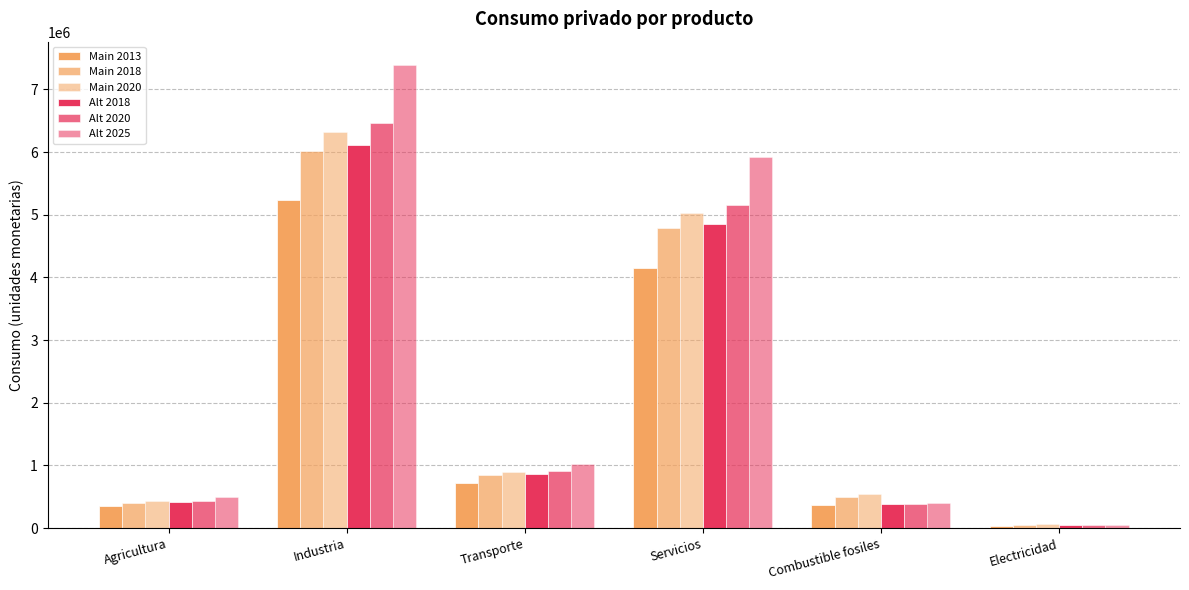

How many distinct data groups are displayed?

6